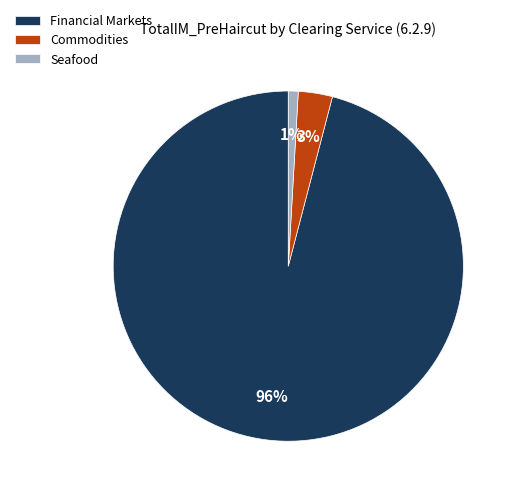

True or false: Financial Markets accounts for 96% of the total.

True